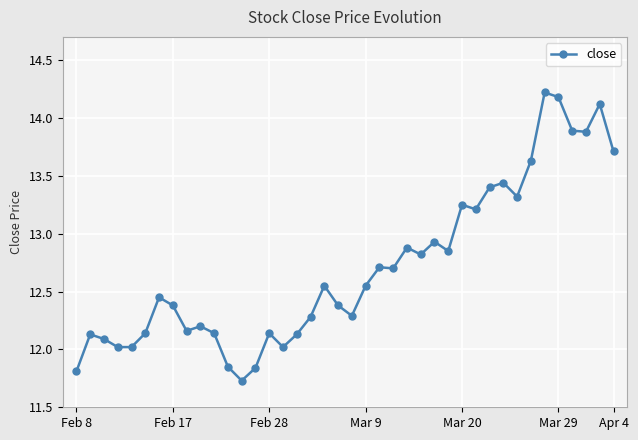

What is the maximum value shown in the chart?

14.2